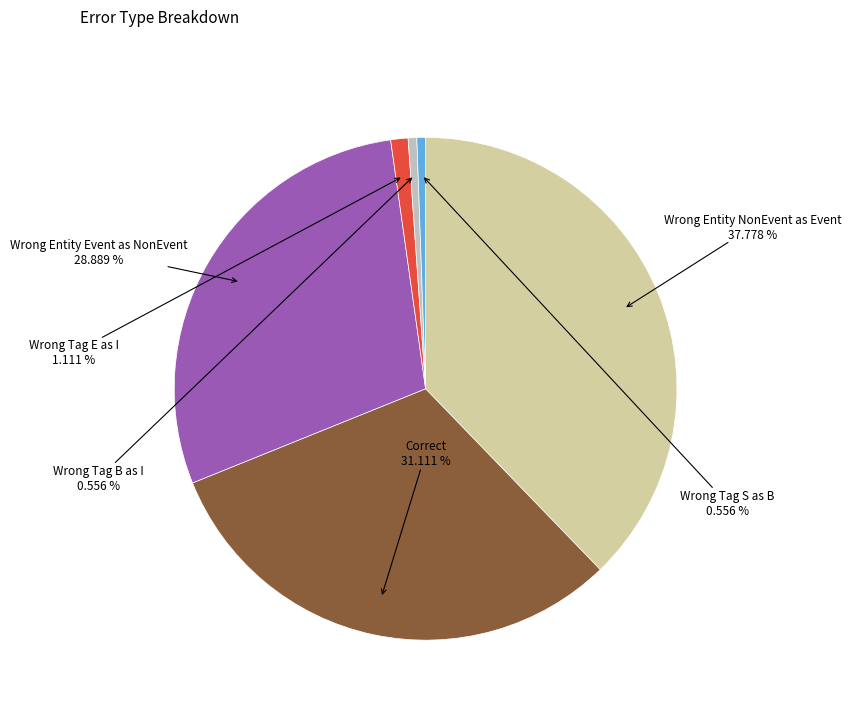

Does any single category account for the majority?

No